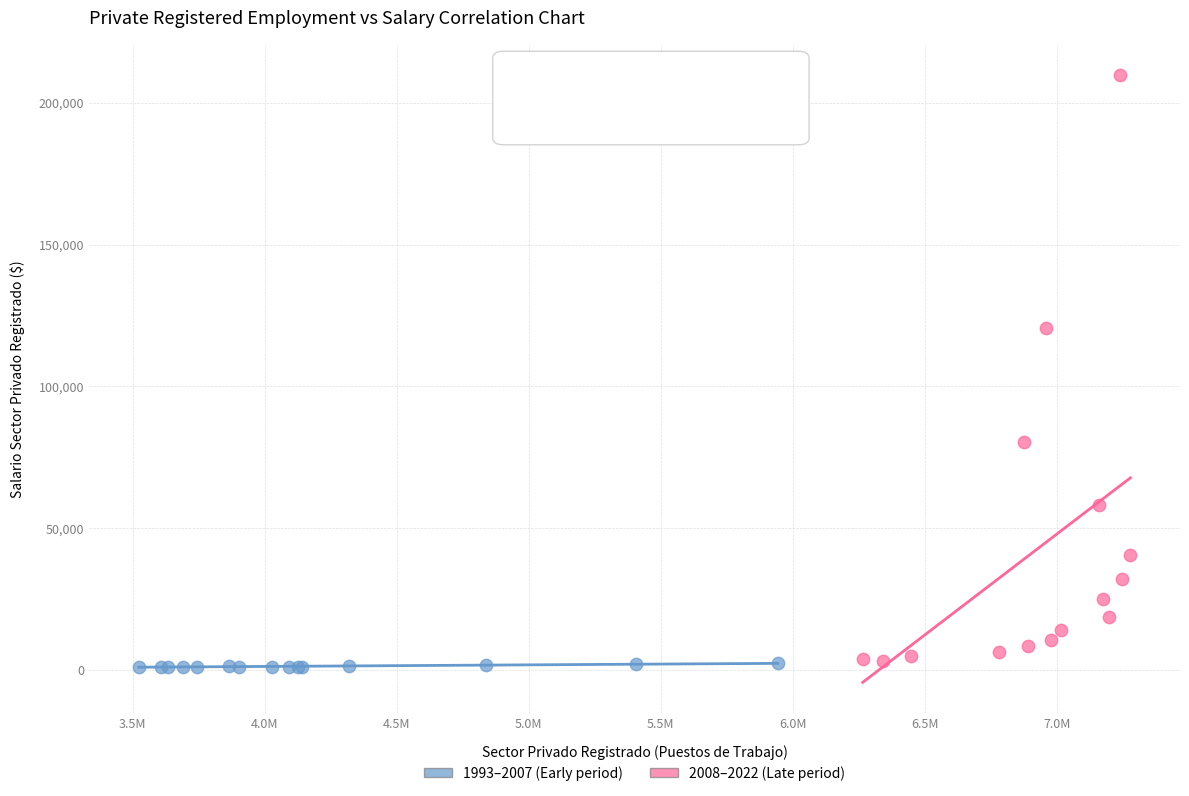

Which series reaches the minimum Y coordinate?

1993–2007 (Early period)